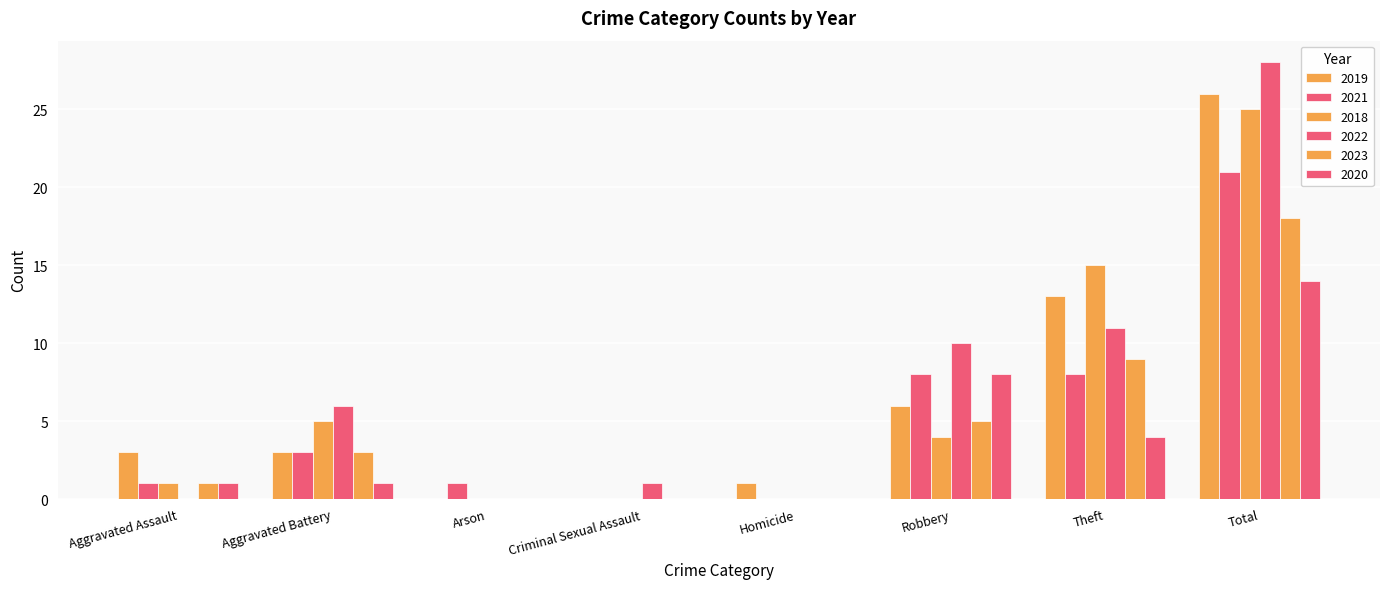

What is the total value across all series at Aggravated Battery?

21